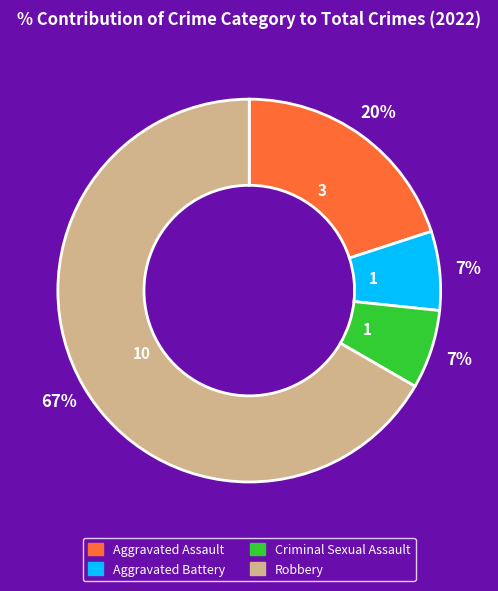

To the nearest percent, what is the combined percentage of Aggravated Assault and Criminal Sexual Assault?

27%